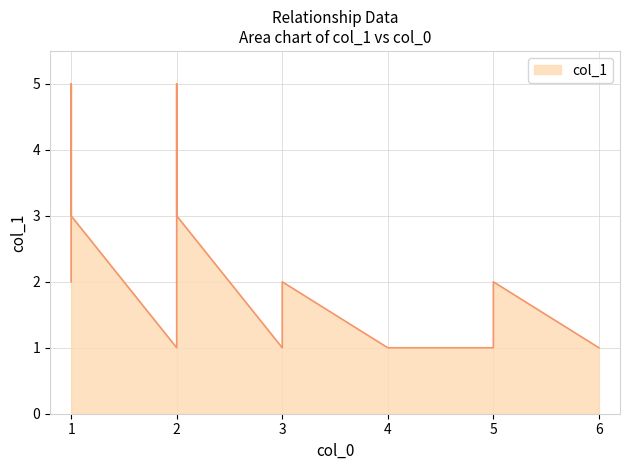

What is the greatest value displayed?

5